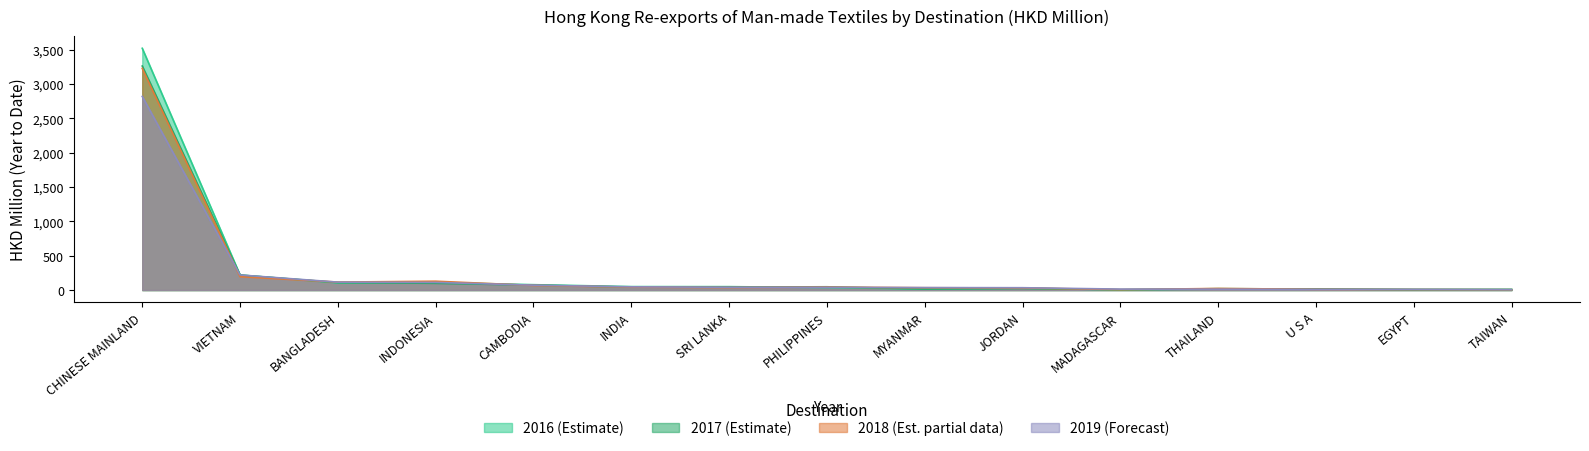

The value of 201712 at VIETNAM is 217.5. True or false?

True